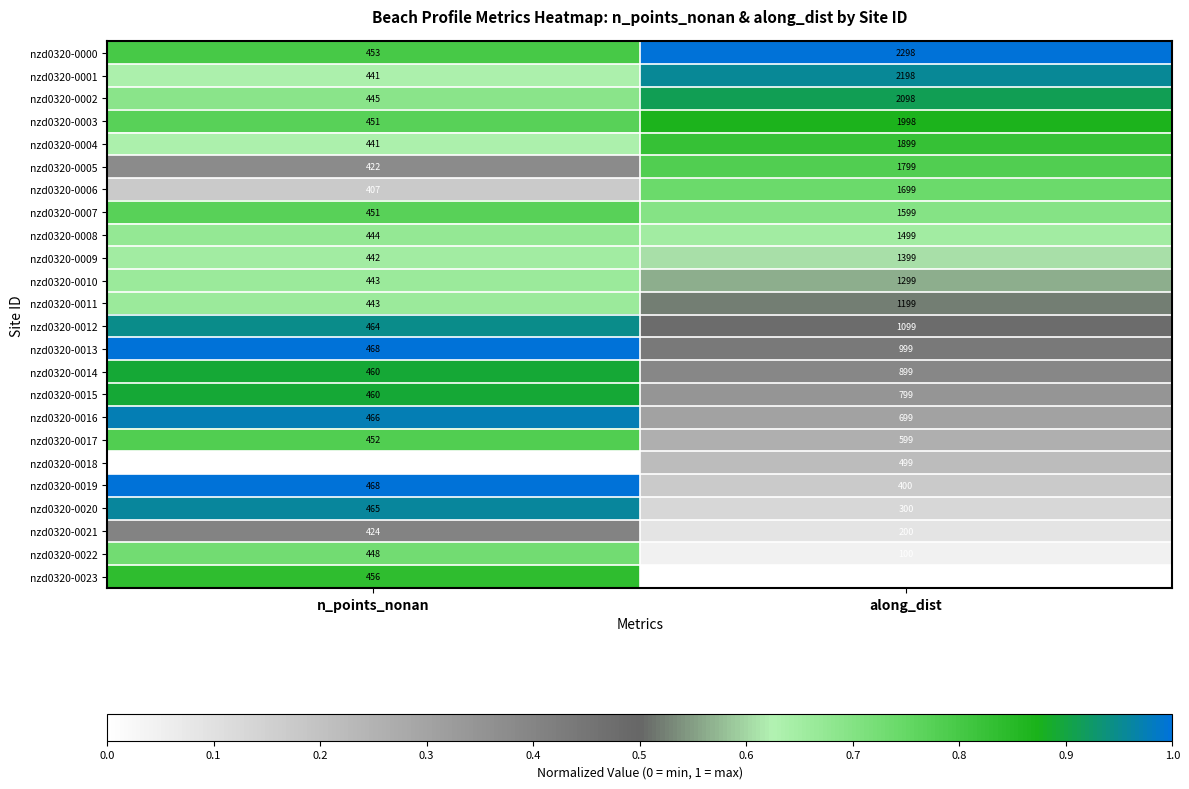

What is the total value across all series at along_dist?

27577